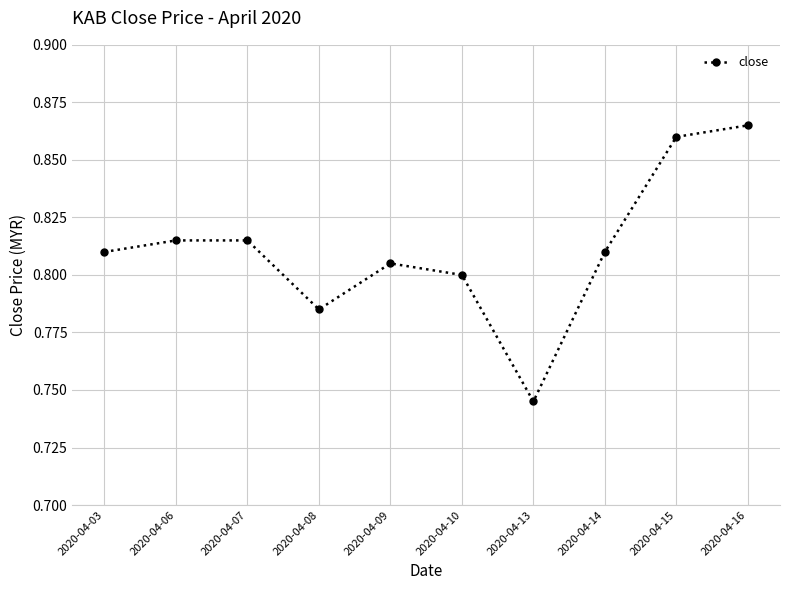

Where is the data nearest to the value 0?

2020-04-13